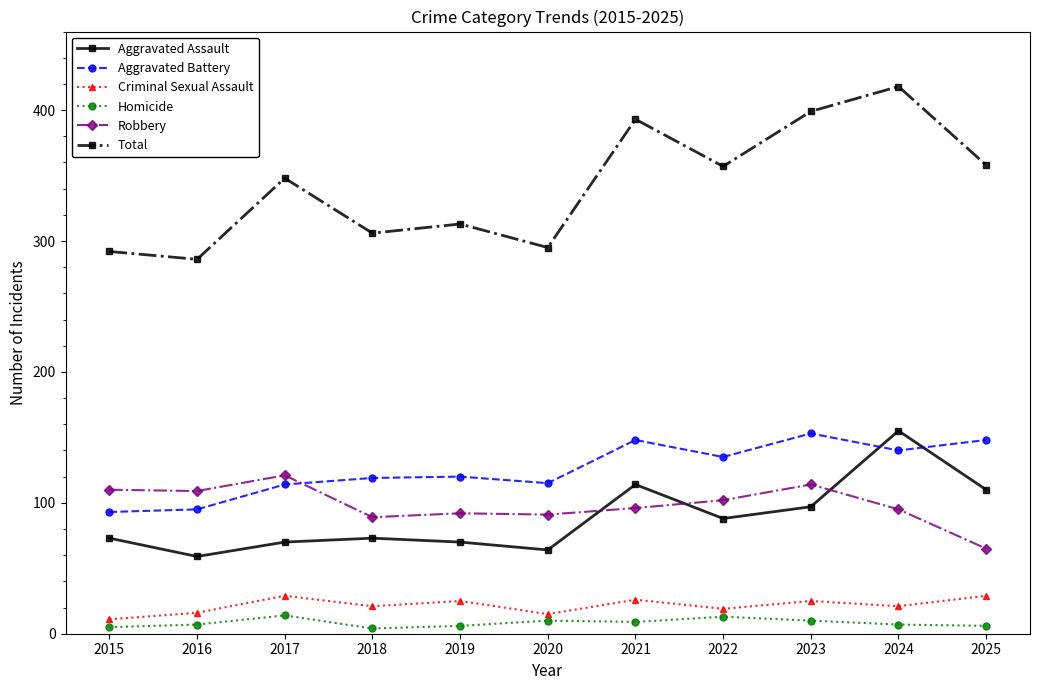

What is the value of the Homicide point at the 7th from the left?

9